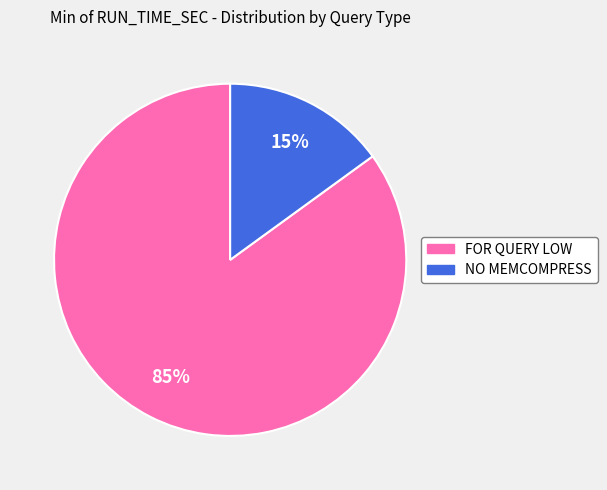

Between FOR QUERY LOW and NO MEMCOMPRESS, which is larger?

FOR QUERY LOW